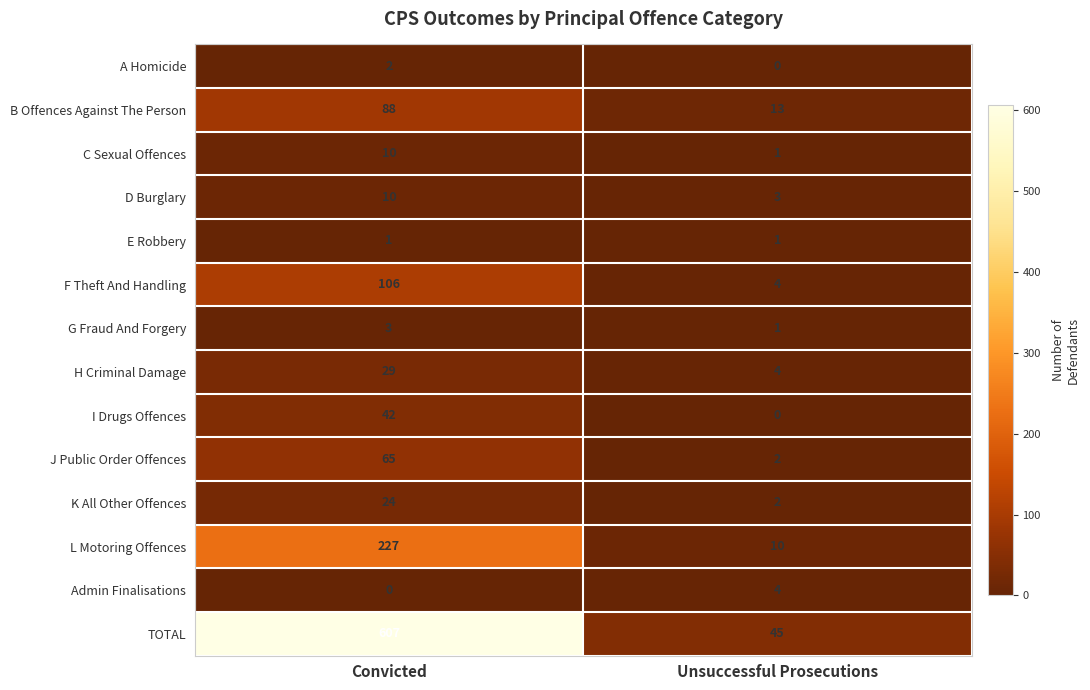

Rank the categories by Admin Finalisations value from lowest to highest.

Convicted, Unsuccessful Prosecutions